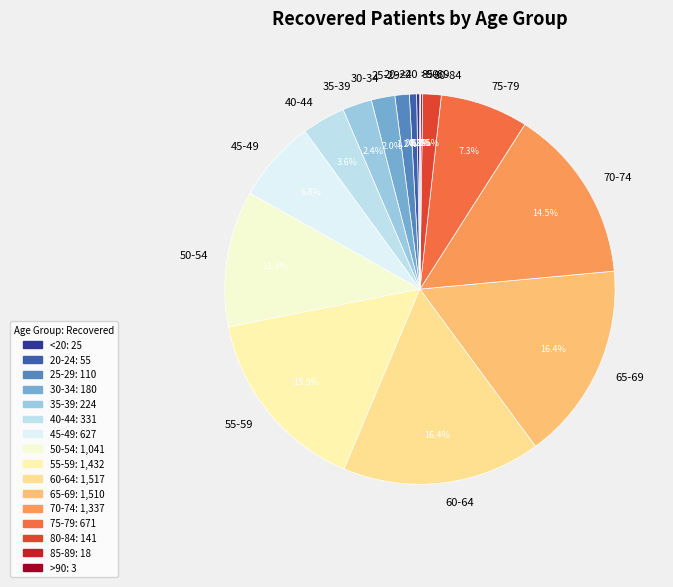

What portion of the pie excludes 20-24?

99.4%